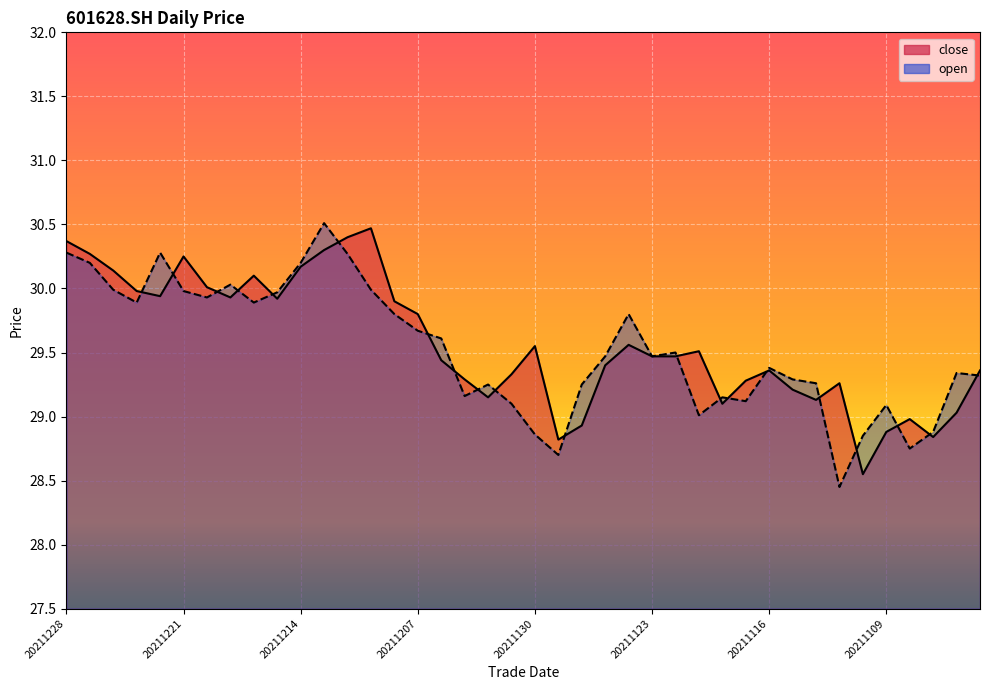

How many interior local valleys does the open series have?

10